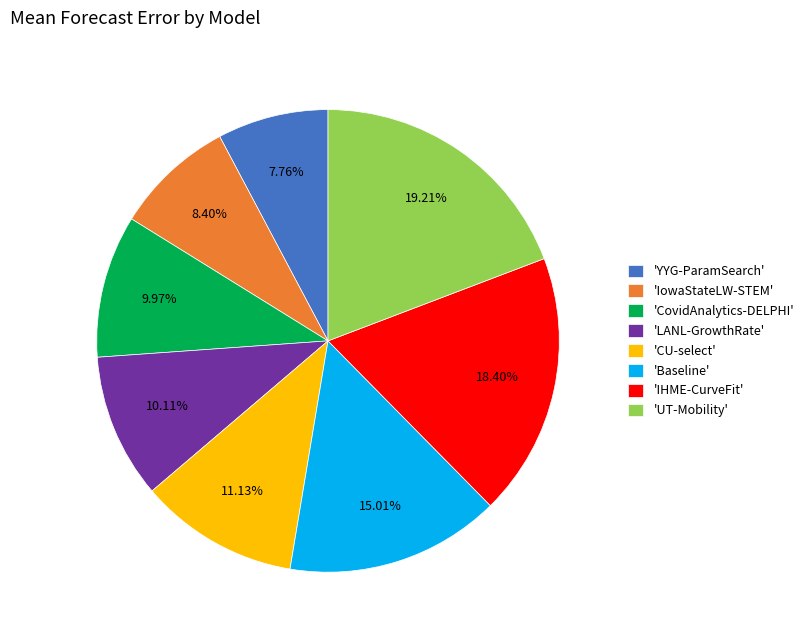

What is the largest slice in the pie chart?

'UT-Mobility'